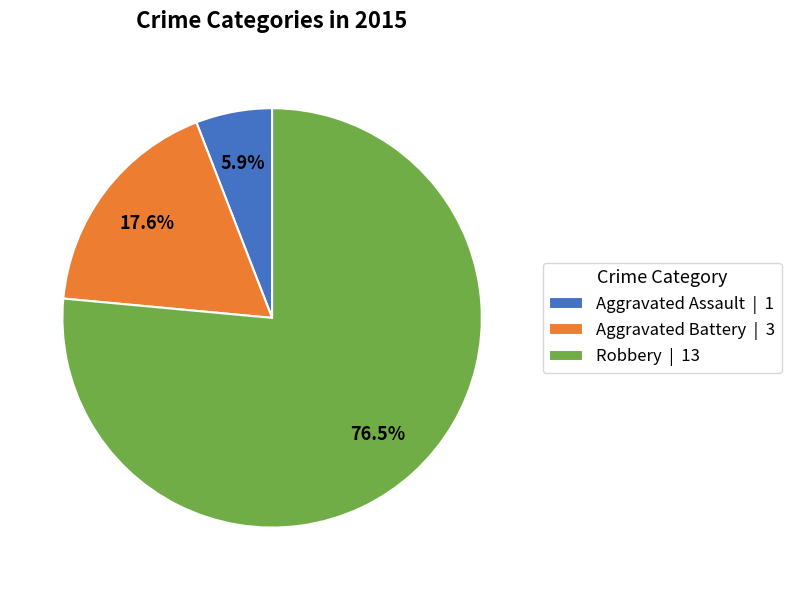

Which slice represents more than half of the pie?

Robbery